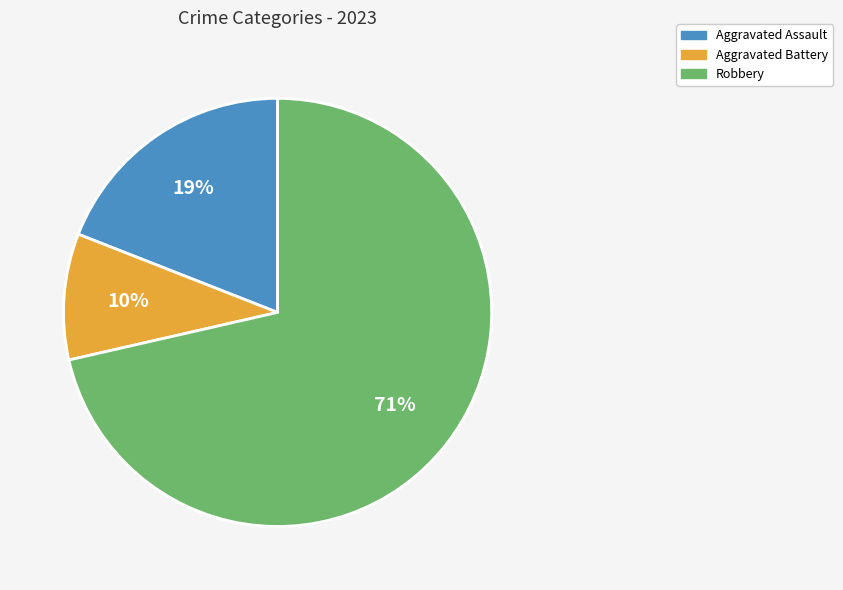

To the nearest percent, what is the average slice percentage?

33%